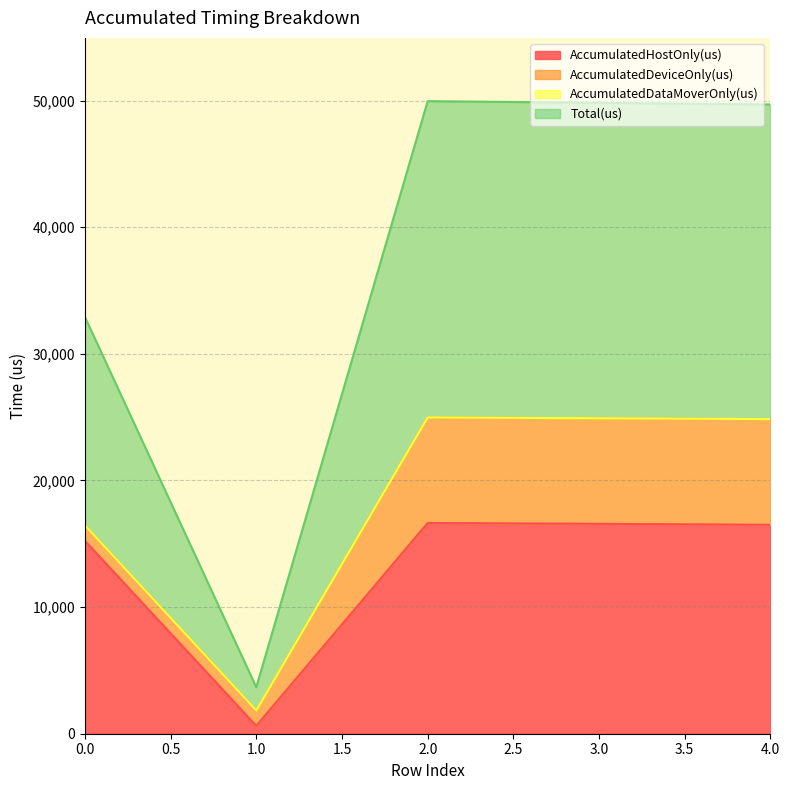

Count the number of categories in the chart.

5